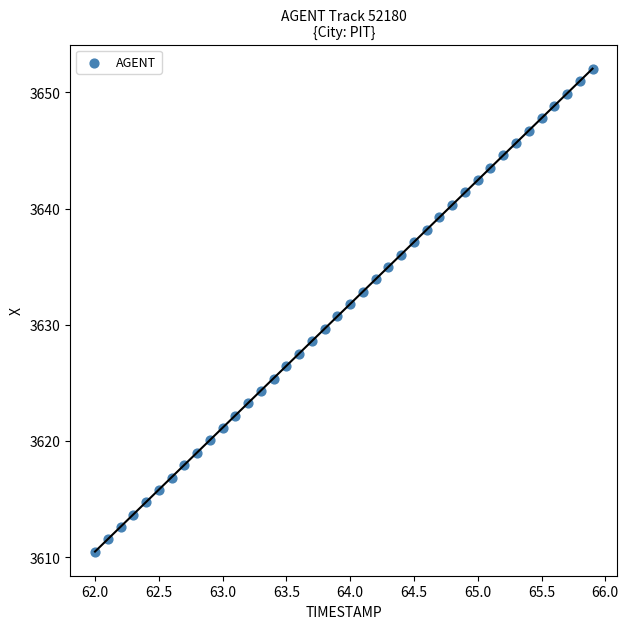

What is the range of X values (max minus min)?

3.9